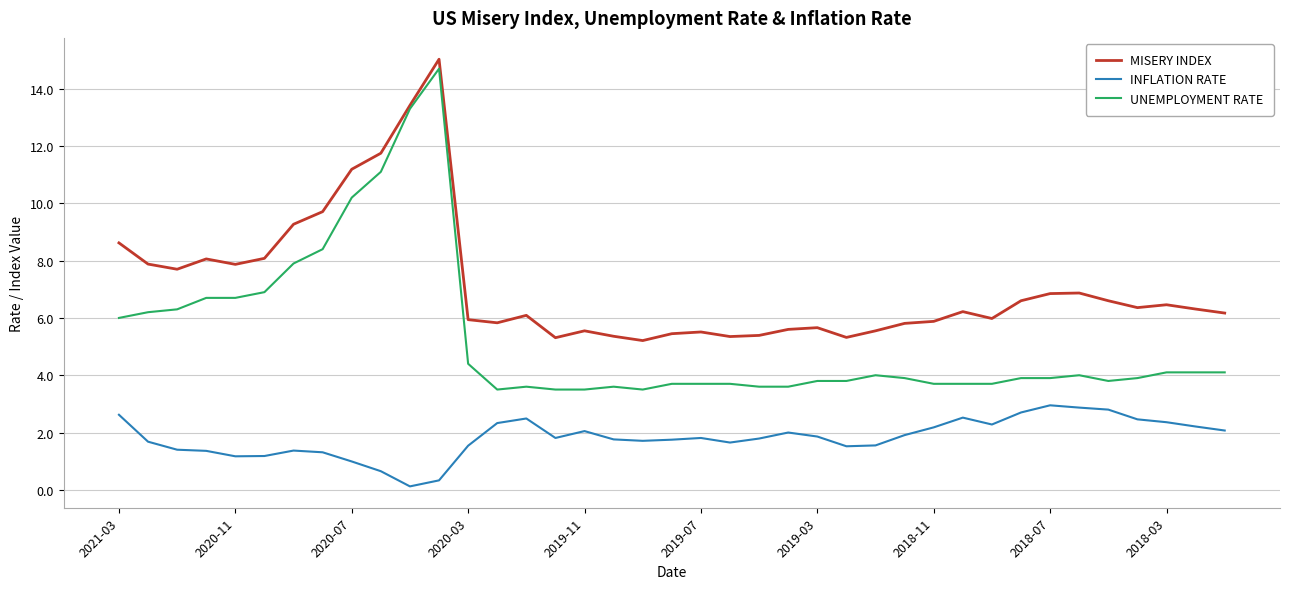

What is the minimum value for MISERY INDEX?

5.2